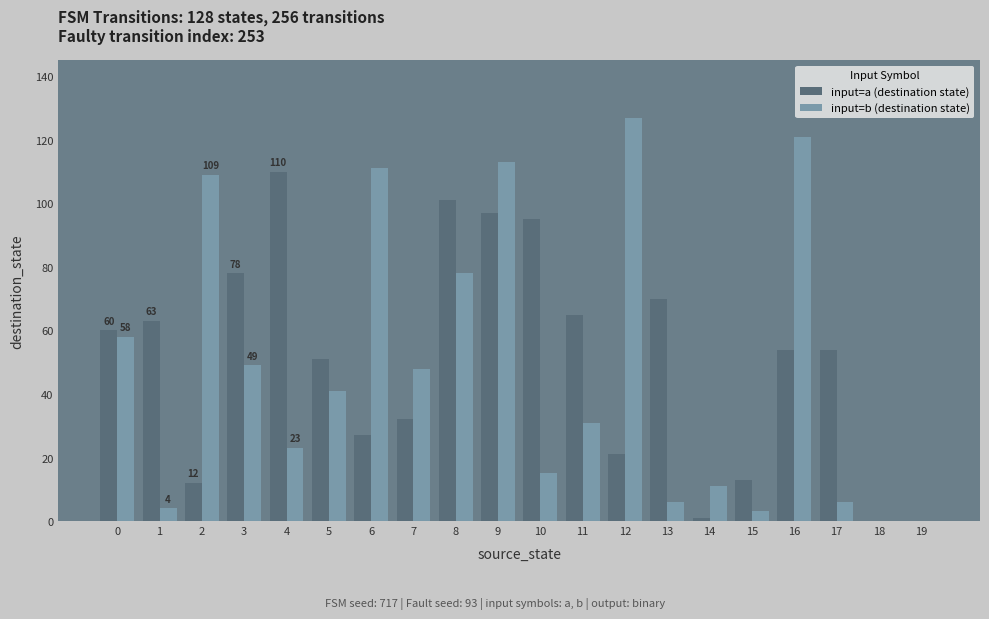

The input=a (destination state) series shows 32 at 7. True or false?

True